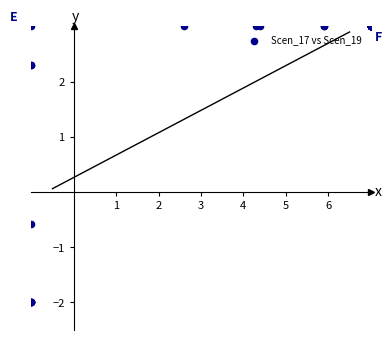

What Y value in the scatter plot is closest to 0?

-0.6